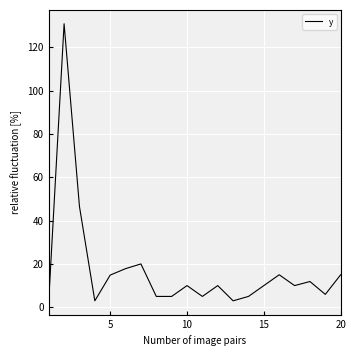

What is the difference between the maximum and minimum values?

127.9